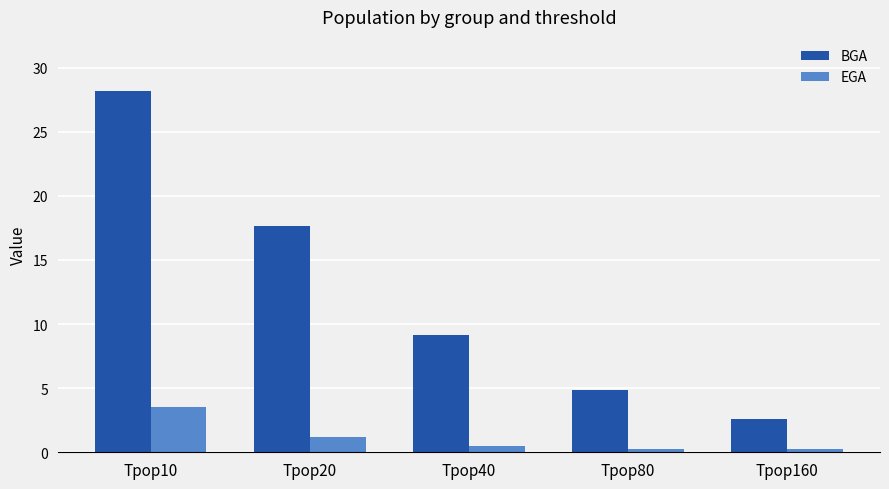

What is the difference between the EGA values at Tpop80 and Tpop160?

0.1